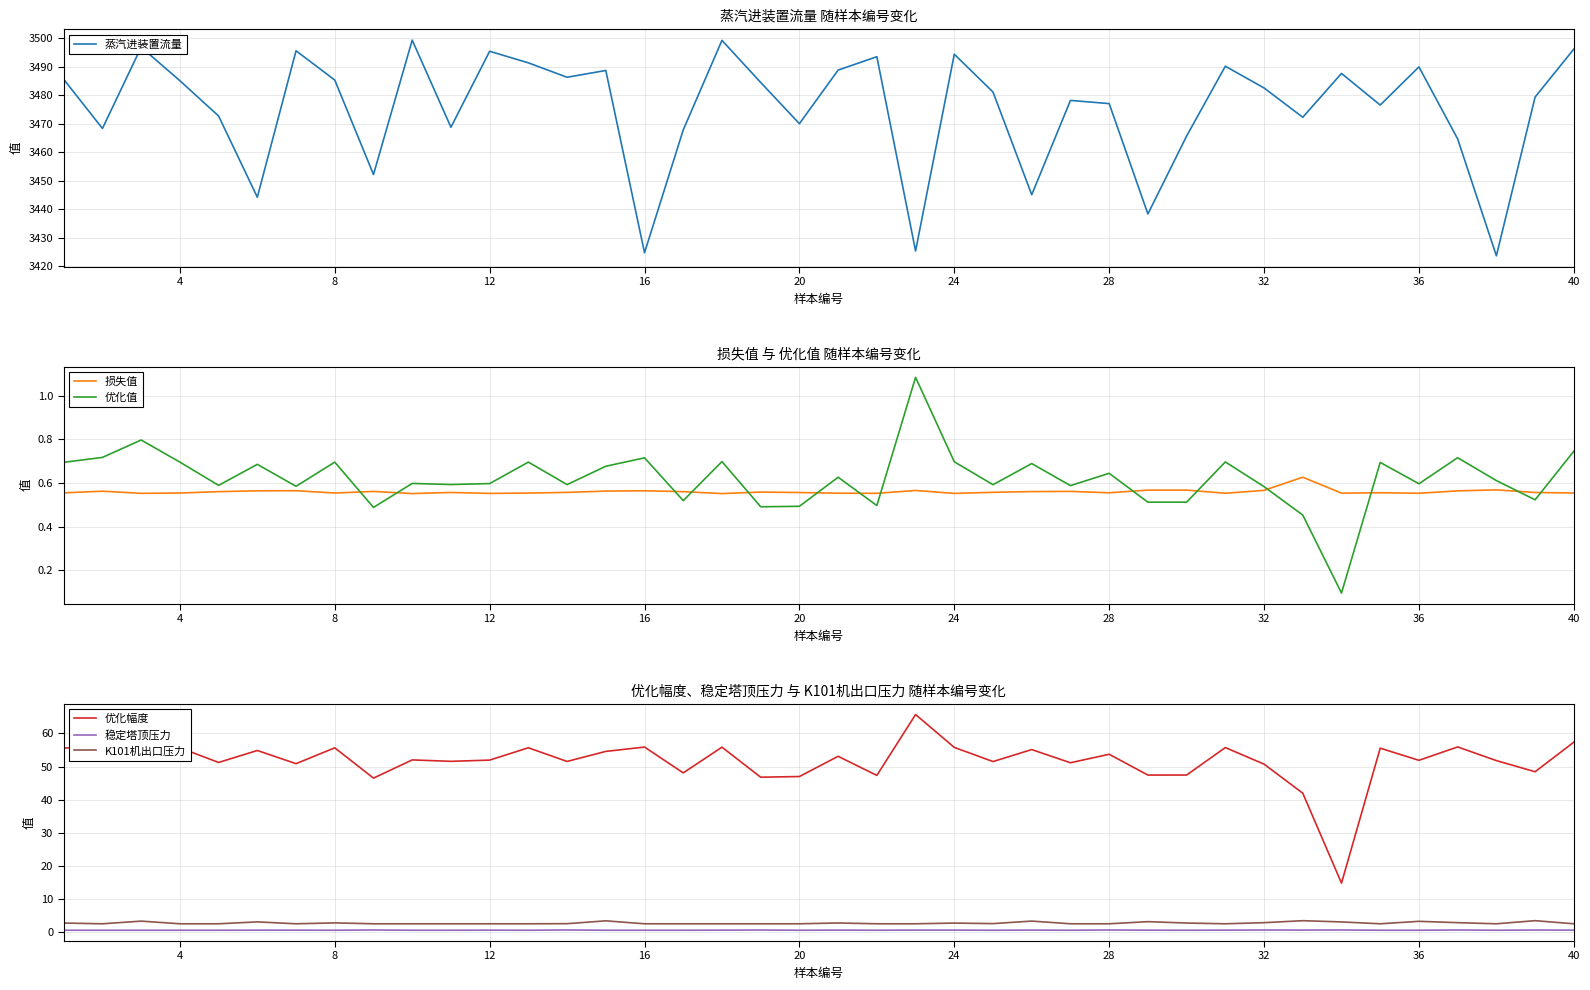

True or false: 蒸汽进装置流量 has more than 1 points higher than both neighbors.

True